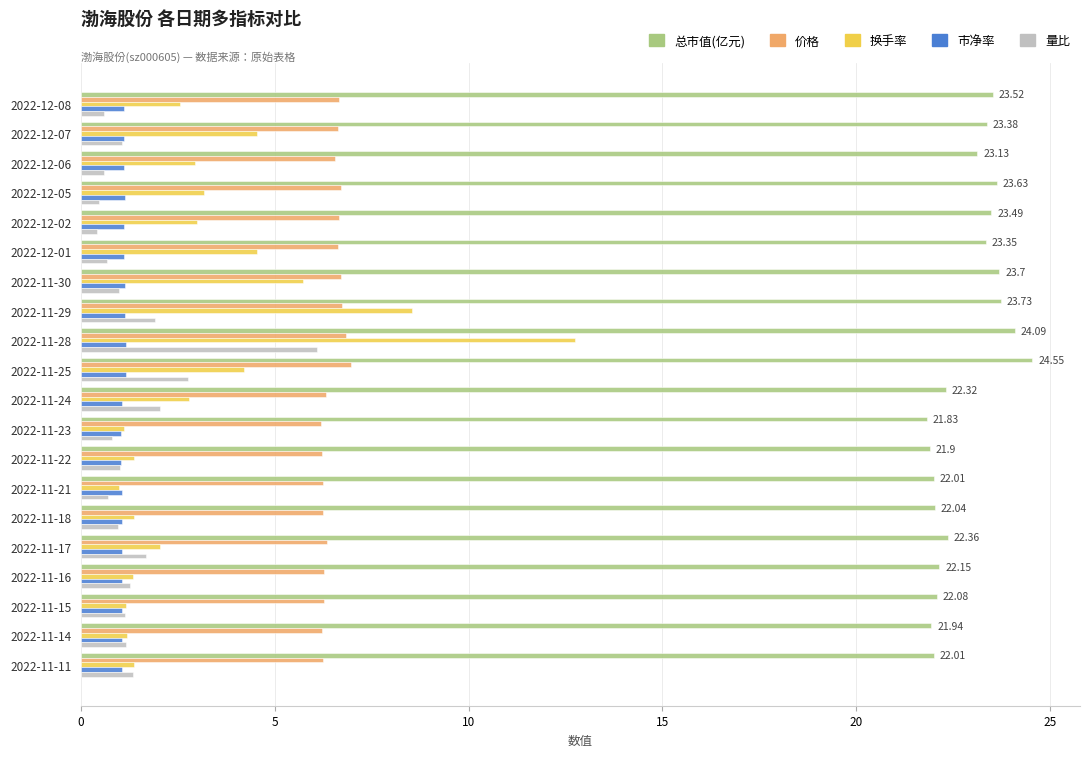

What is the highest value of the 总市值(亿元) series?

24.6